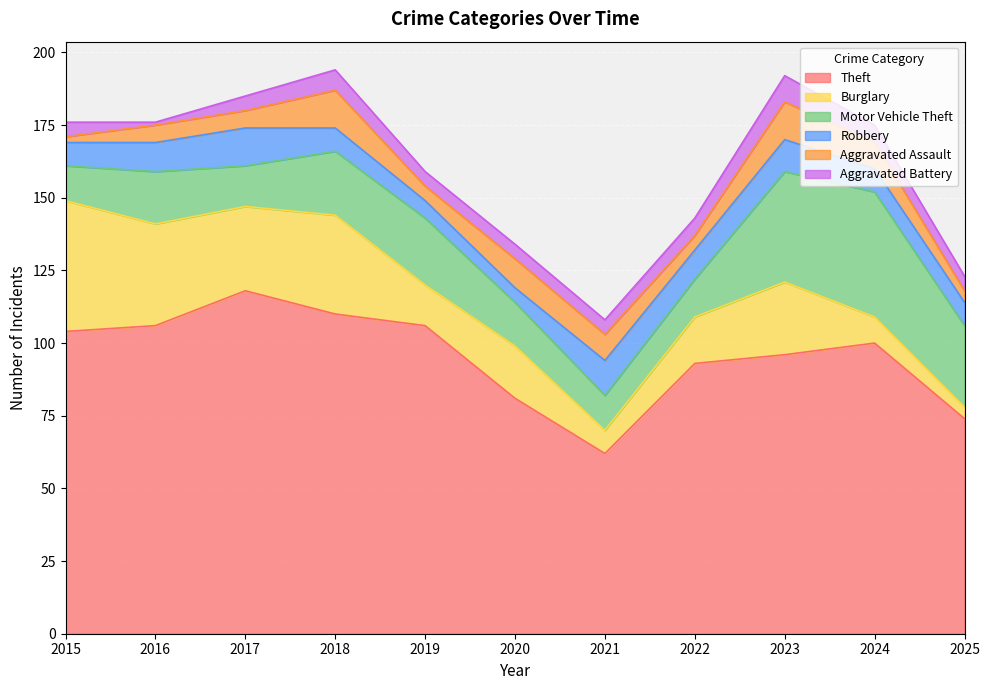

What is the value of the Burglary point at the 8th from the left?

16